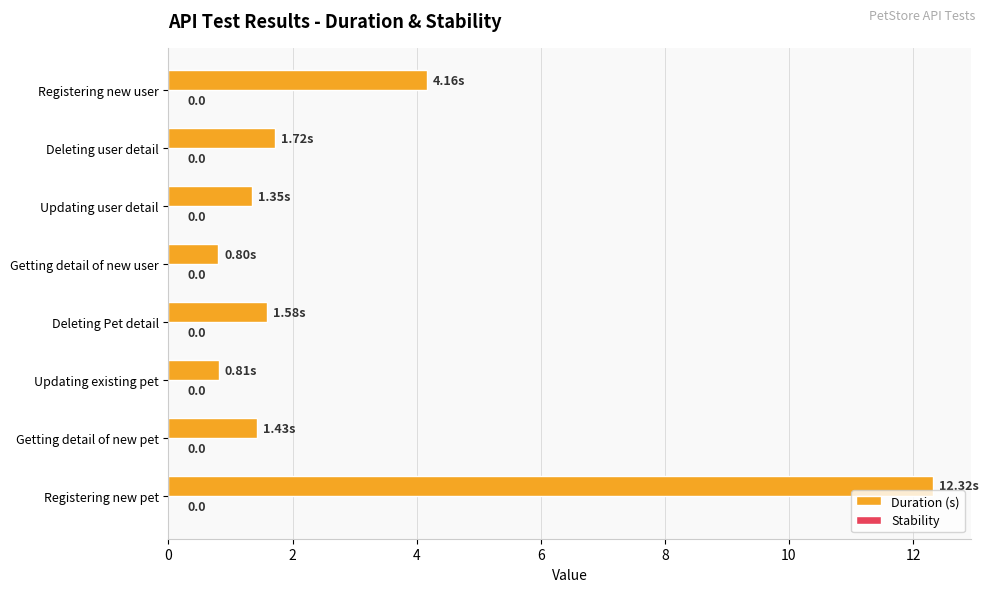

How many bars are there in total?

8